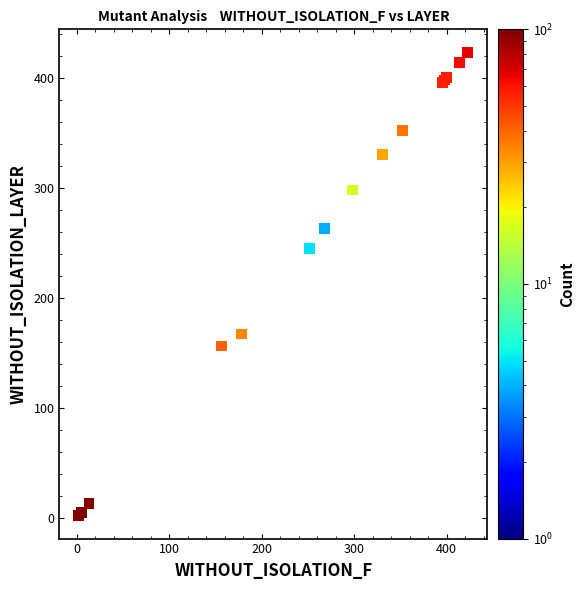

What Y value in the scatter plot is closest to 212?

245